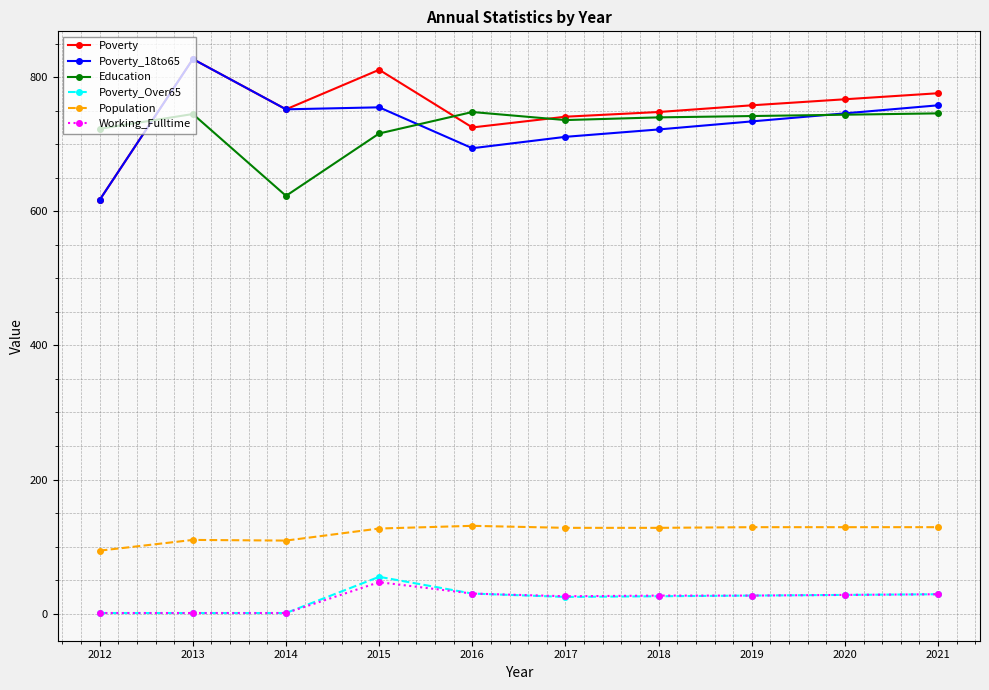

How many categories are shown in the chart?

10